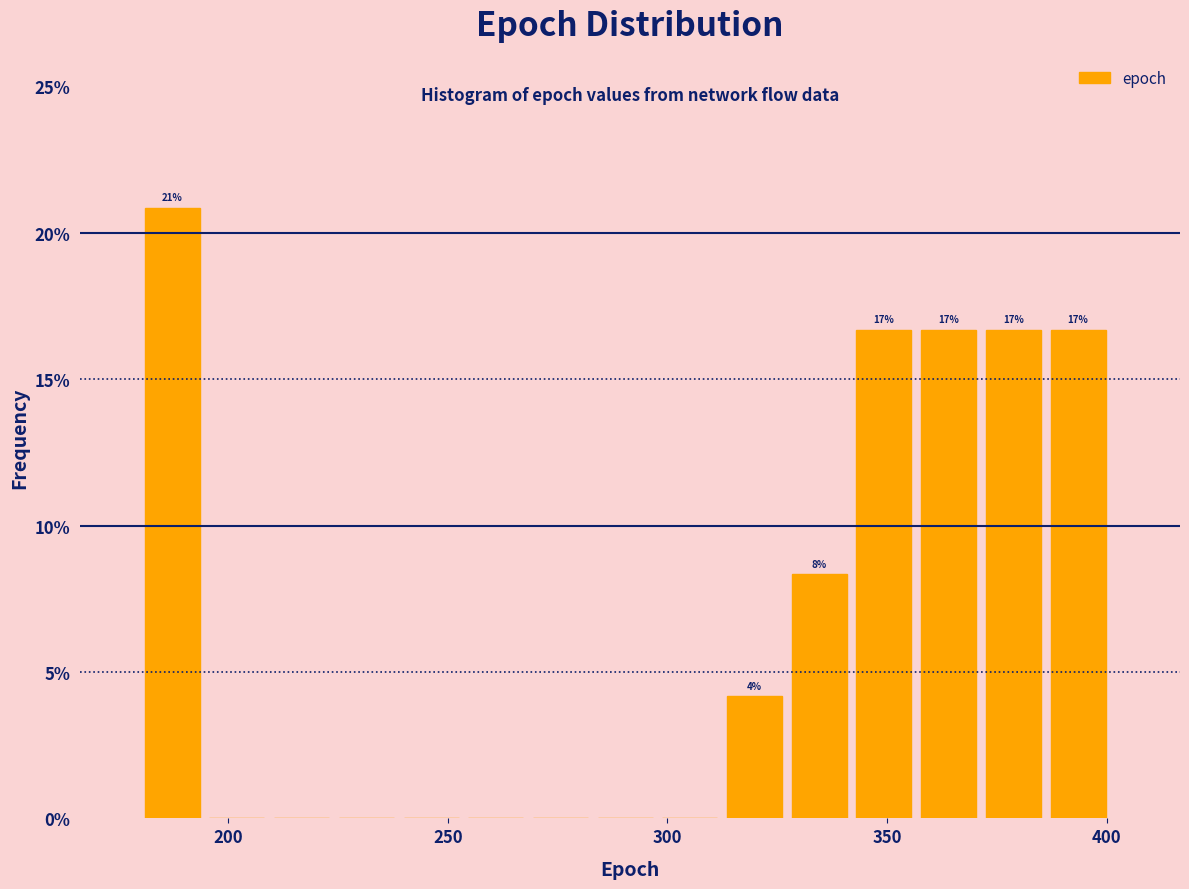

Read against the x-axis, roughly where is the centre of the tallest bar?

185